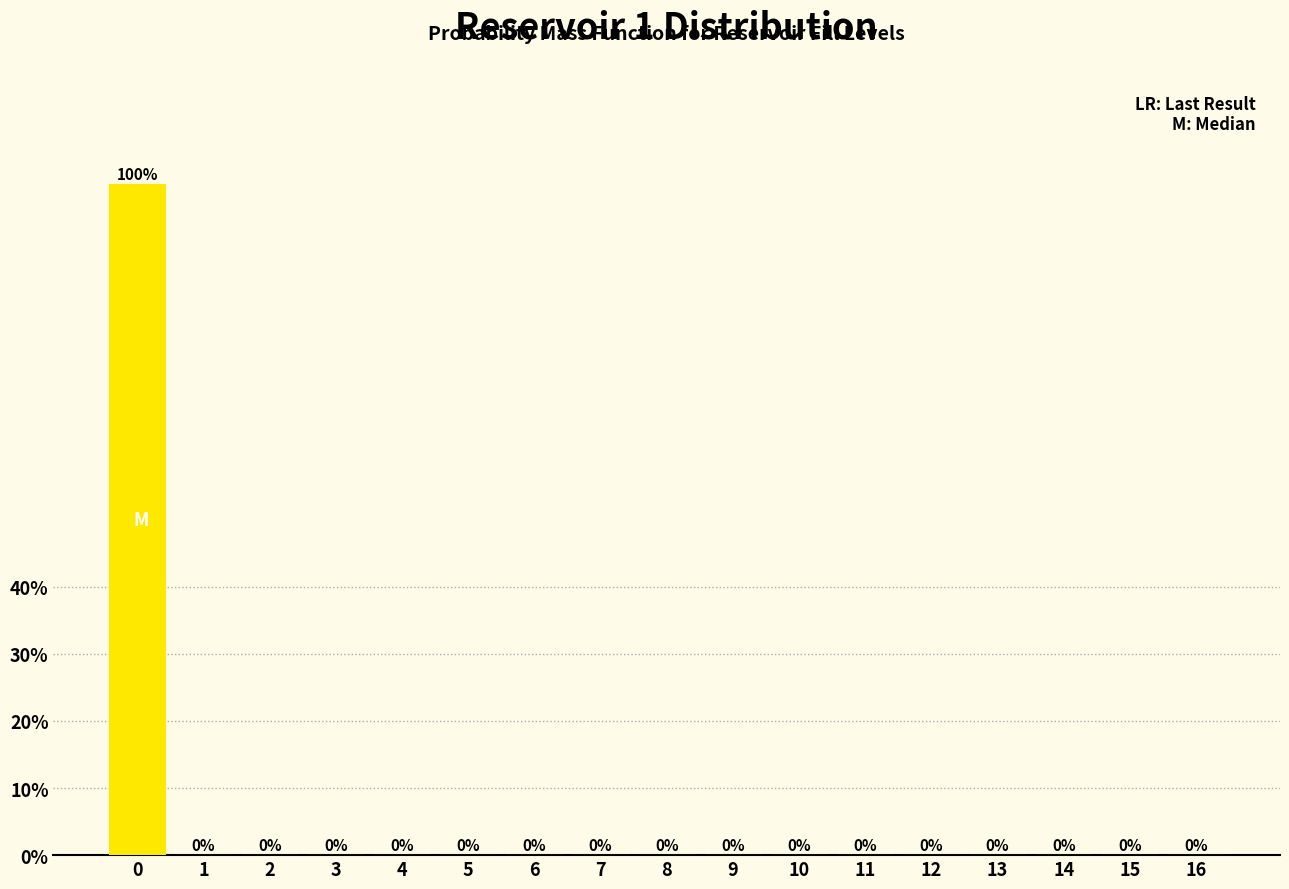

Which range on the x-axis has the tallest bar?

-0.5 to 0.5